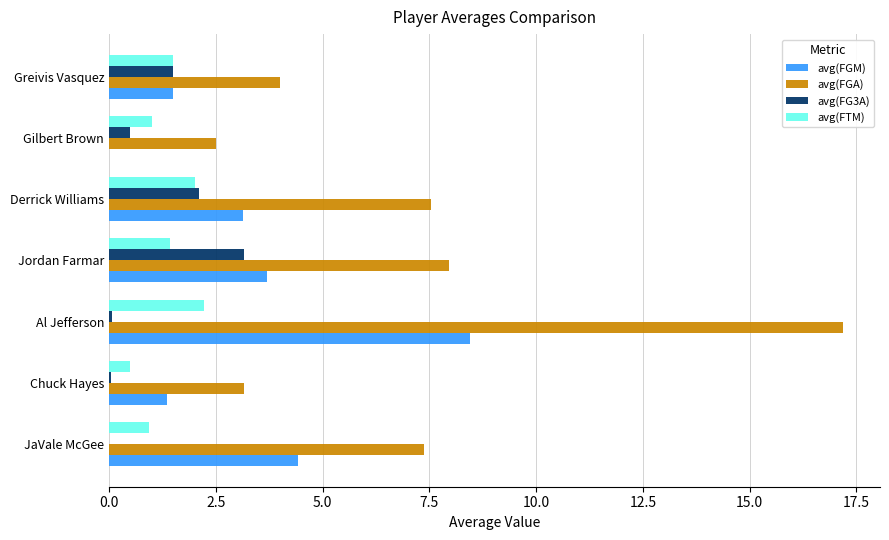

True or false: avg(FTM) has a value of 0.7 at Derrick Williams.

False